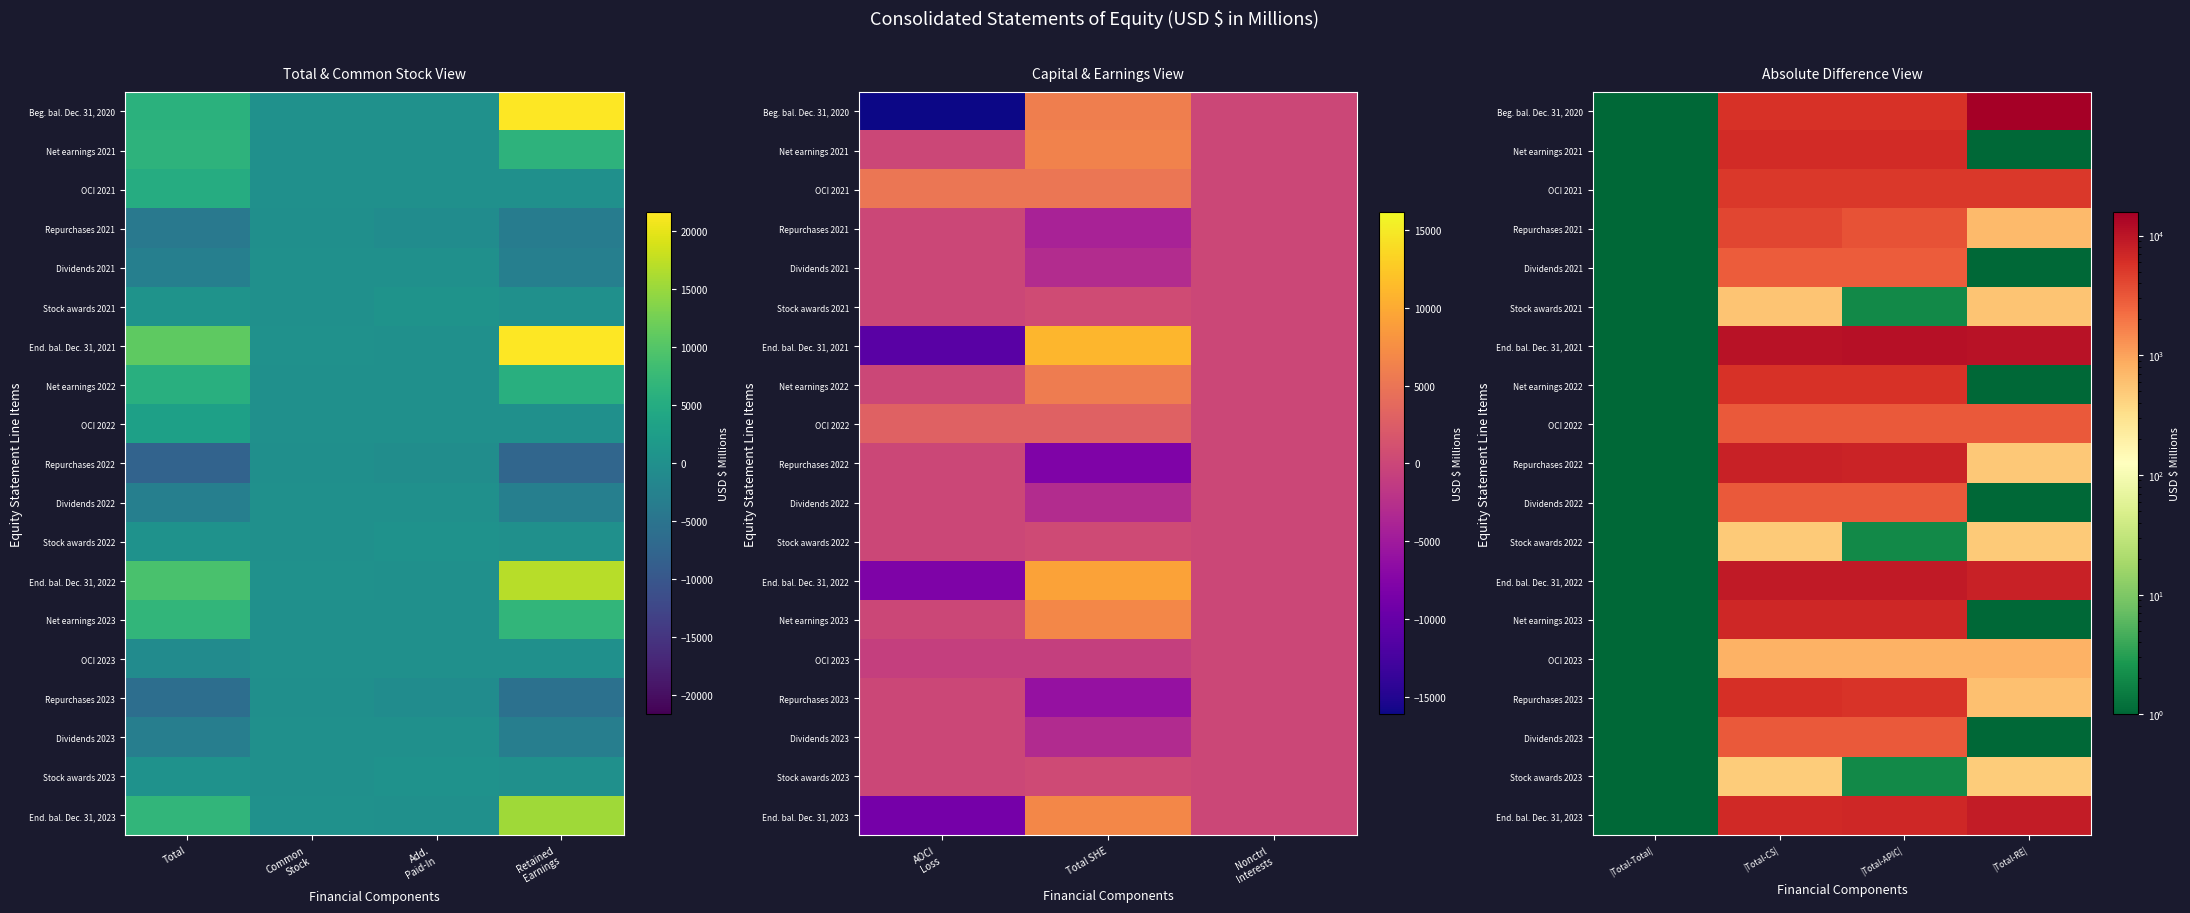

At how many categories does at least one series exceed 4979?

3